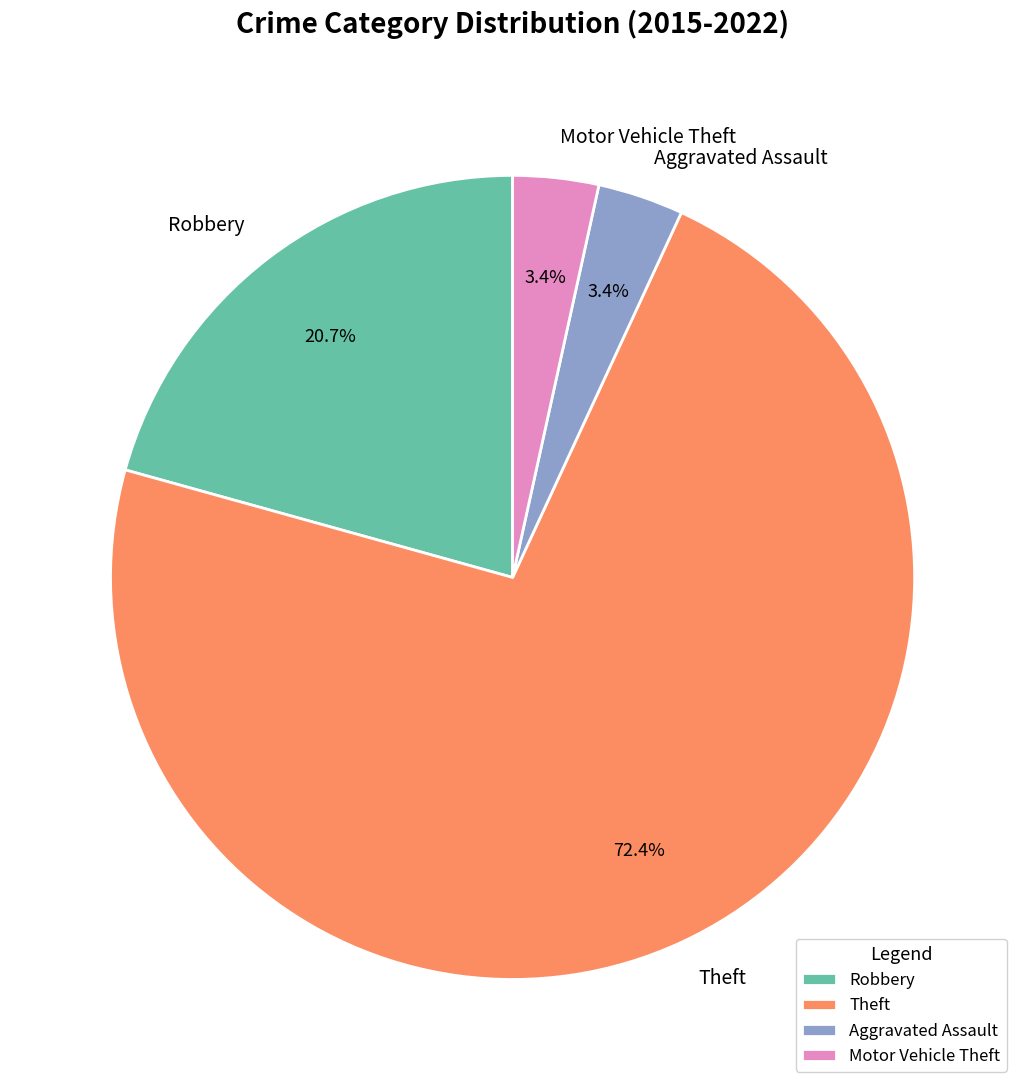

To the nearest percent, what percentage of the pie is Aggravated Assault?

3%